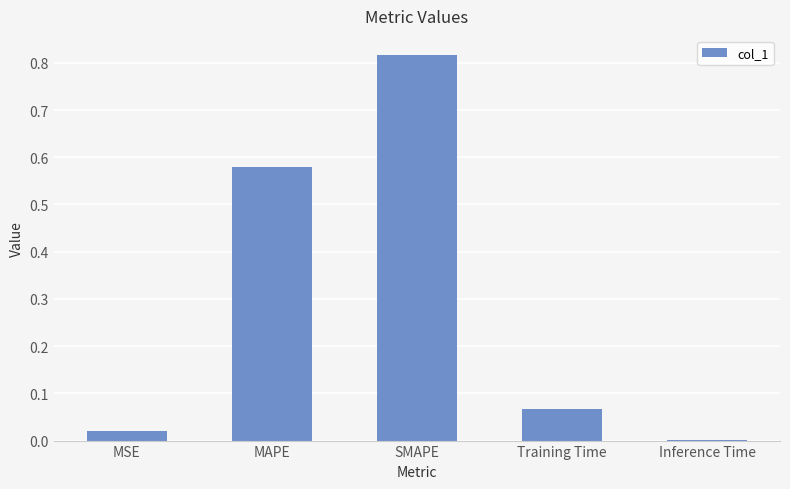

What is the change in value from MSE to MAPE?

+0.6